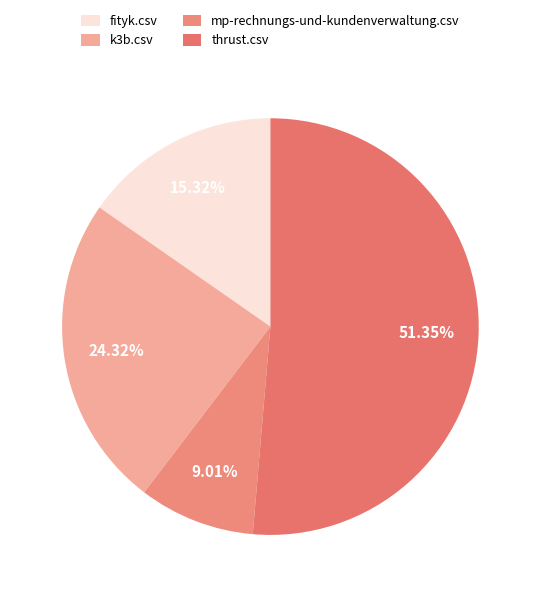

What is the smallest slice in the pie chart?

mp-rechnungs-und-kundenverwaltung.csv